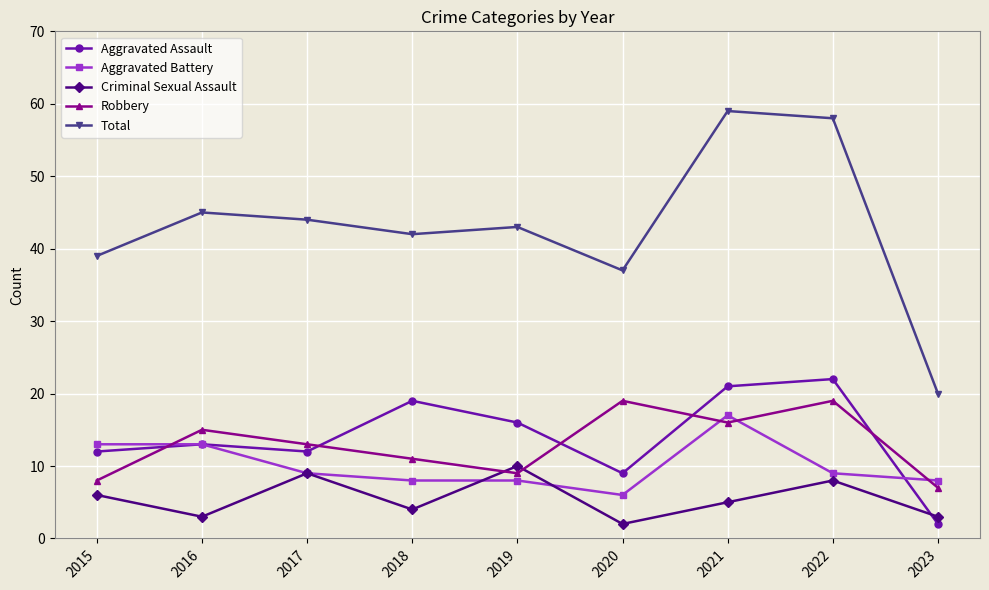

Where is the first local maximum for Total?

2016